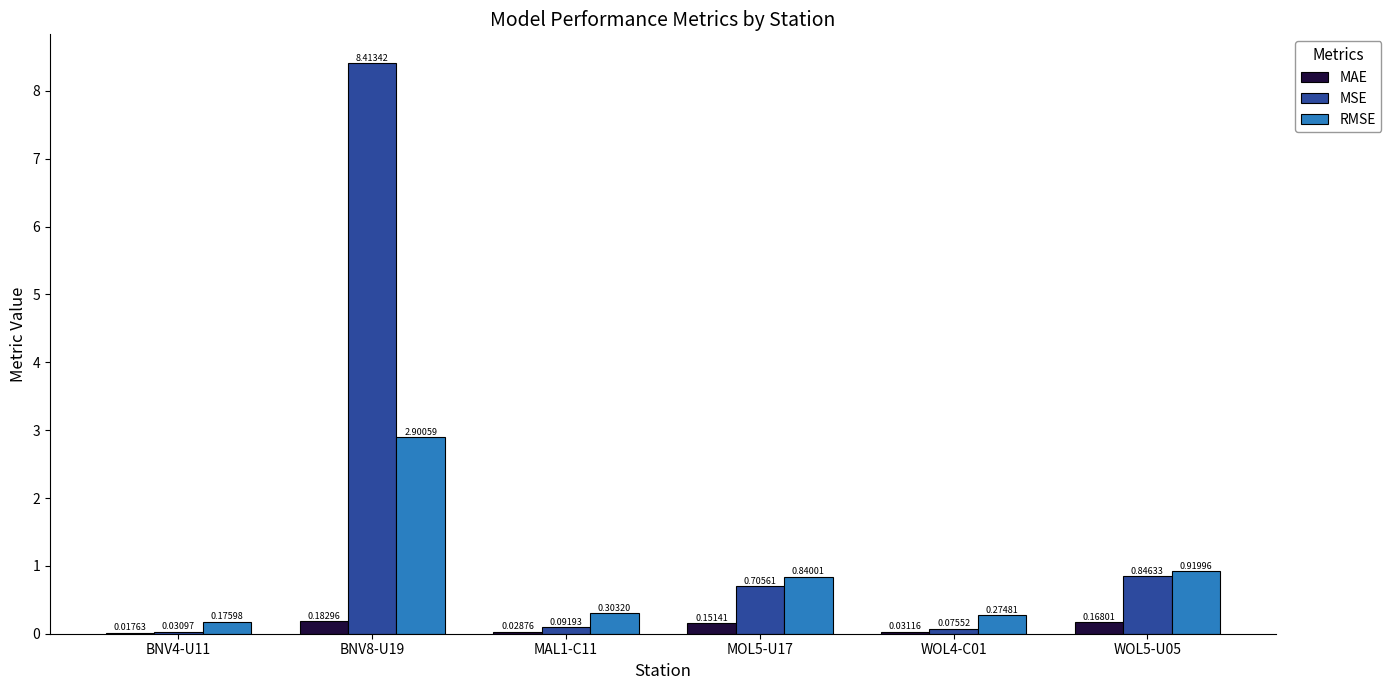

Between WOL4-C01 and WOL5-U05, which series saw the biggest shift?

MSE